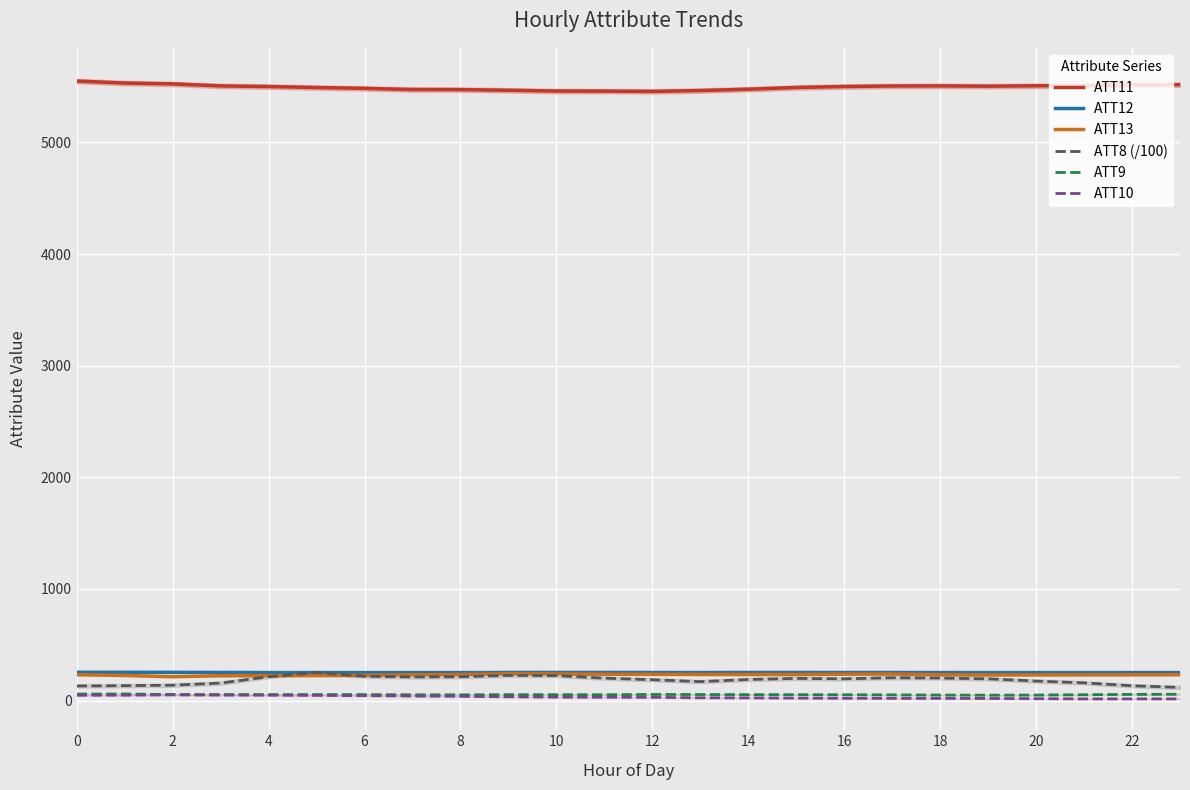

Is it true that ATT11 equals 3047.7 at 12?

False